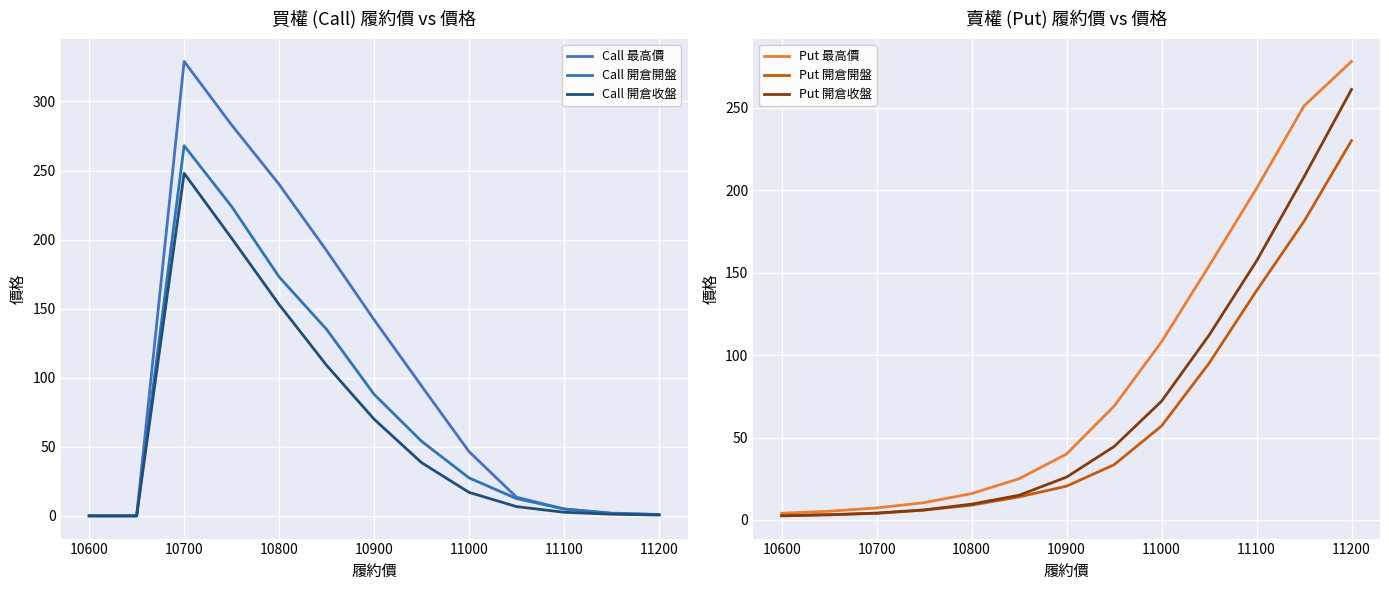

Which series has the largest total across all categories?

Call 最高價